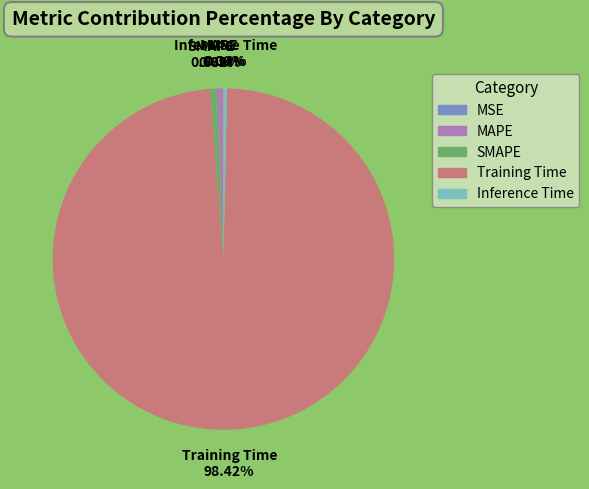

To the nearest percent, what percentage of the pie is SMAPE?

1%